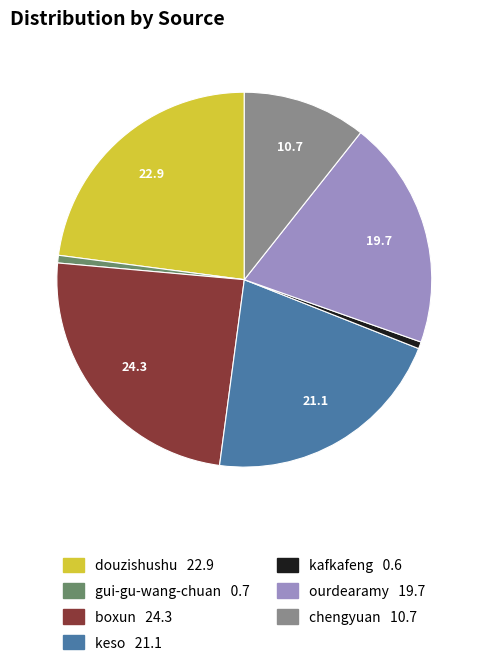

Does any single category account for the majority?

No